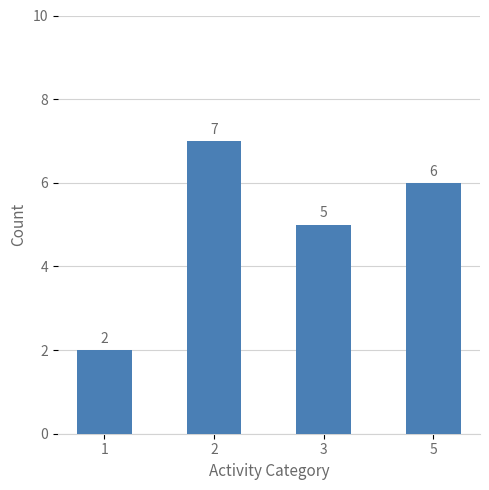

What is the difference between the maximum and minimum values?

5